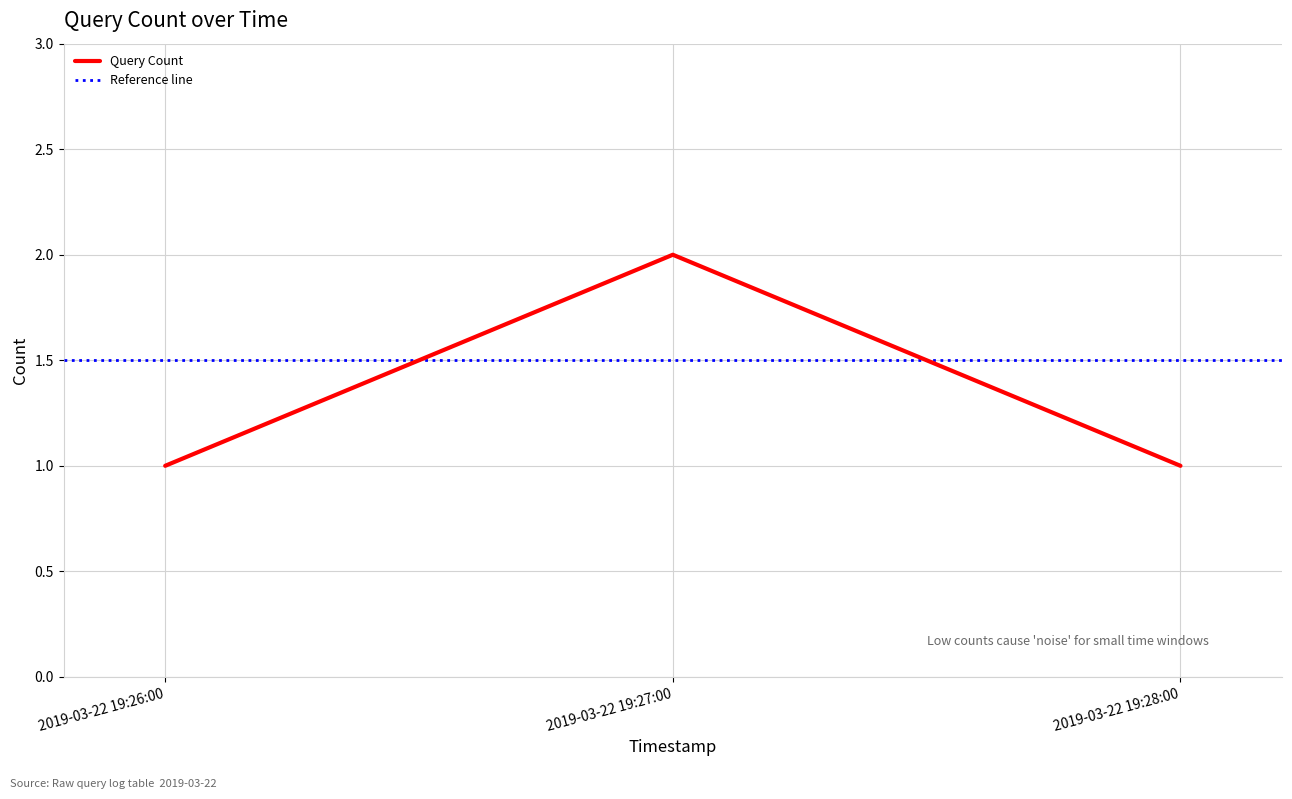

What is the value of the 3rd point from the left?

1